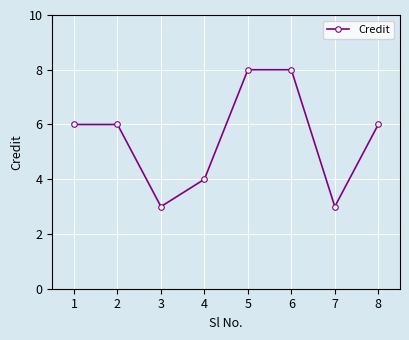

What is the maximum value shown in the chart?

8